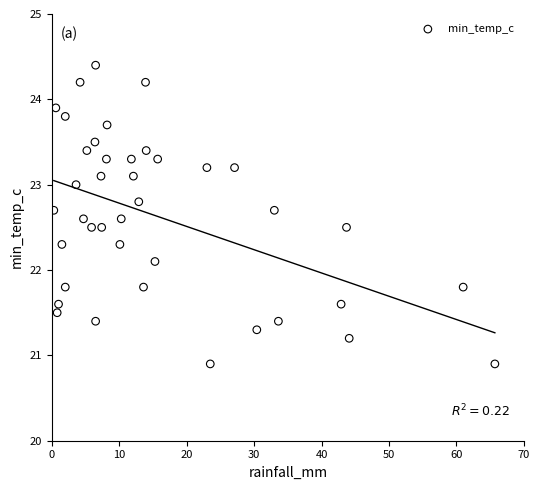

What is the range of X values (max minus min)?

65.4